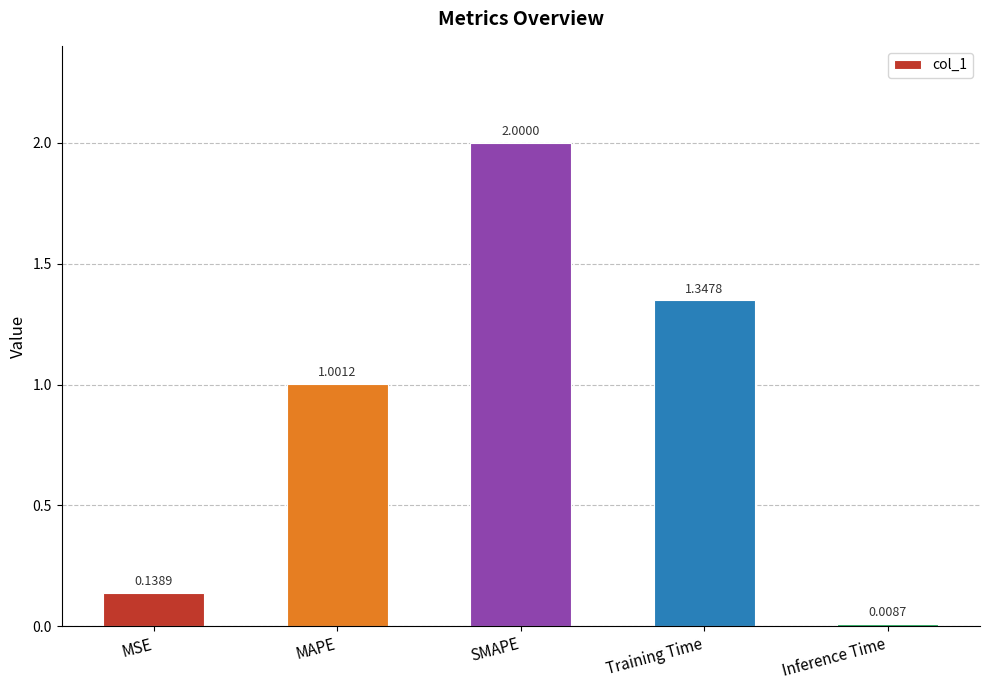

What is the change in value from MAPE to Inference Time?

-1.0